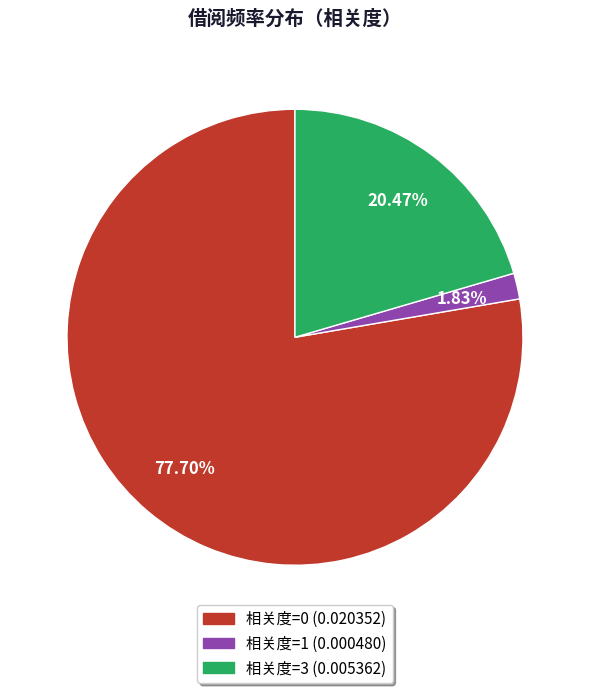

Is there any slice that represents more than half of the pie?

Yes